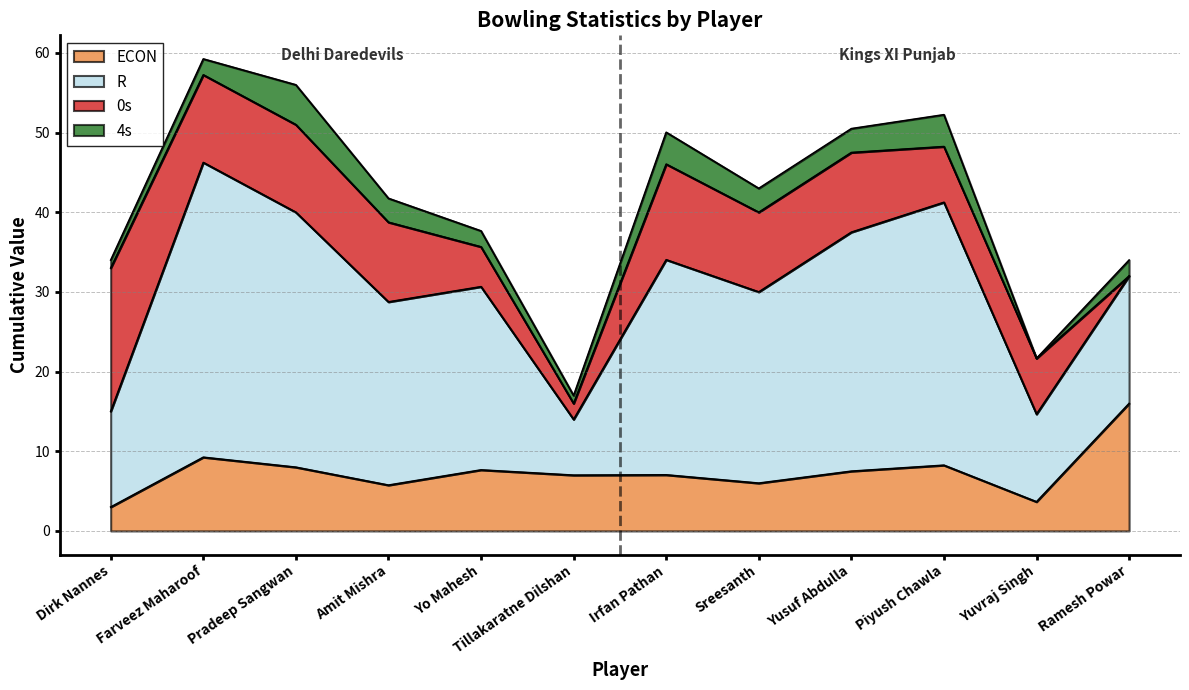

Reading left to right, list all the values displayed in this chart.

ECON: Dirk Nannes=3.0	Farveez Maharoof=9.2	Pradeep Sangwan=8.0	Amit Mishra=5.8	Yo Mahesh=7.7	Tillakaratne Dilshan=7.0	Irfan Pathan=7.0	Sreesanth=6.0	Yusuf Abdulla=7.5	Piyush Chawla=8.2	Yuvraj Singh=3.7	Ramesh Powar=16.0
R: Dirk Nannes=12.0	Farveez Maharoof=37.0	Pradeep Sangwan=32.0	Amit Mishra=23.0	Yo Mahesh=23.0	Tillakaratne Dilshan=7.0	Irfan Pathan=27.0	Sreesanth=24.0	Yusuf Abdulla=30.0	Piyush Chawla=33.0	Yuvraj Singh=11.0	Ramesh Powar=16.0
0s: Dirk Nannes=18.0	Farveez Maharoof=11.0	Pradeep Sangwan=11.0	Amit Mishra=10.0	Yo Mahesh=5.0	Tillakaratne Dilshan=2.0	Irfan Pathan=12.0	Sreesanth=10.0	Yusuf Abdulla=10.0	Piyush Chawla=7.0	Yuvraj Singh=7.0	Ramesh Powar=0.0
4s: Dirk Nannes=1.0	Farveez Maharoof=2.0	Pradeep Sangwan=5.0	Amit Mishra=3.0	Yo Mahesh=2.0	Tillakaratne Dilshan=1.0	Irfan Pathan=4.0	Sreesanth=3.0	Yusuf Abdulla=3.0	Piyush Chawla=4.0	Yuvraj Singh=0.0	Ramesh Powar=2.0